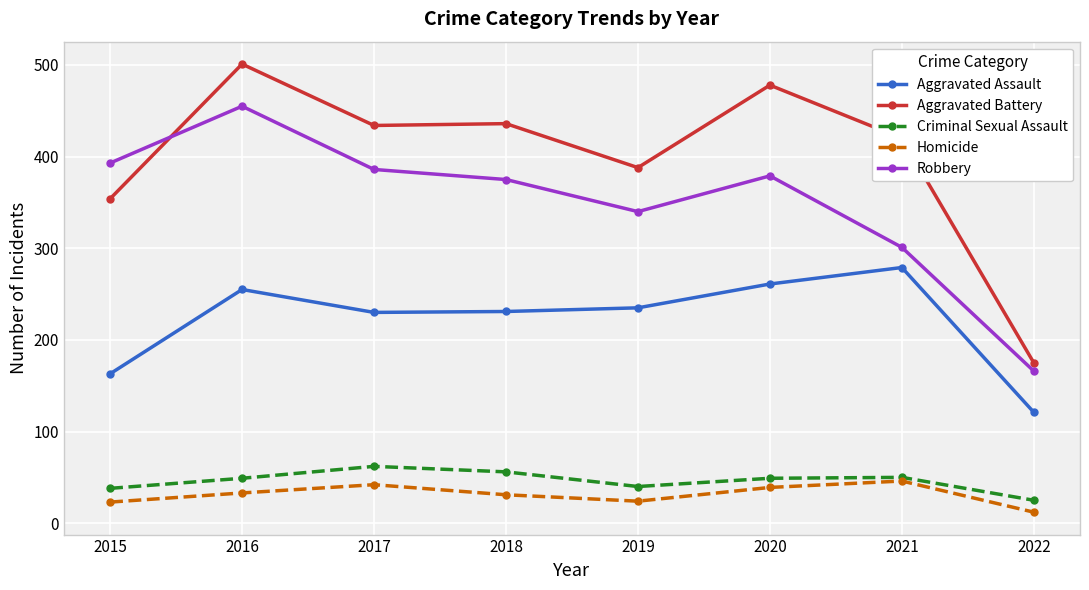

What is the sum of all Robbery values?

2795